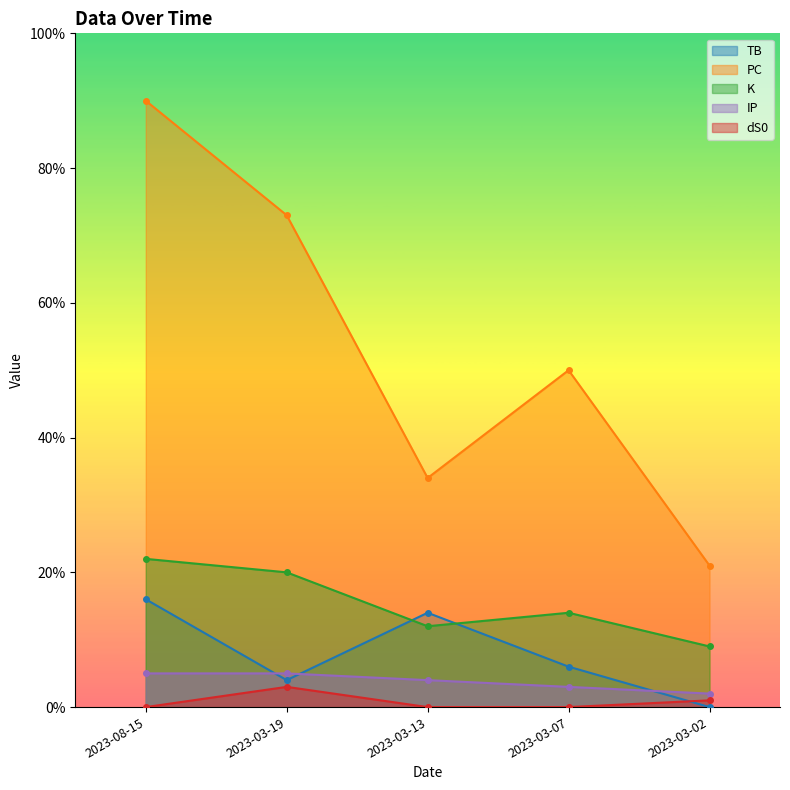

What value does the dS0 series have at 2023-03-19?

3